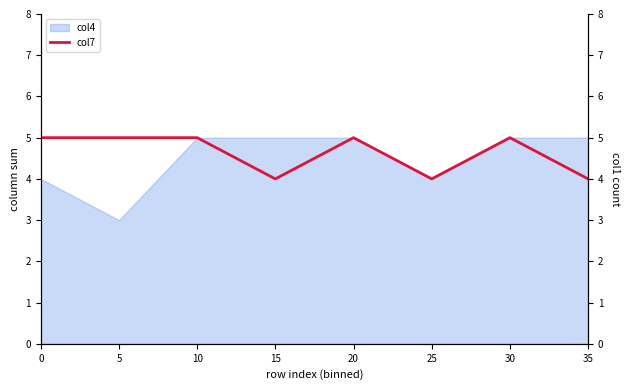

How many lines are shown in the chart?

2